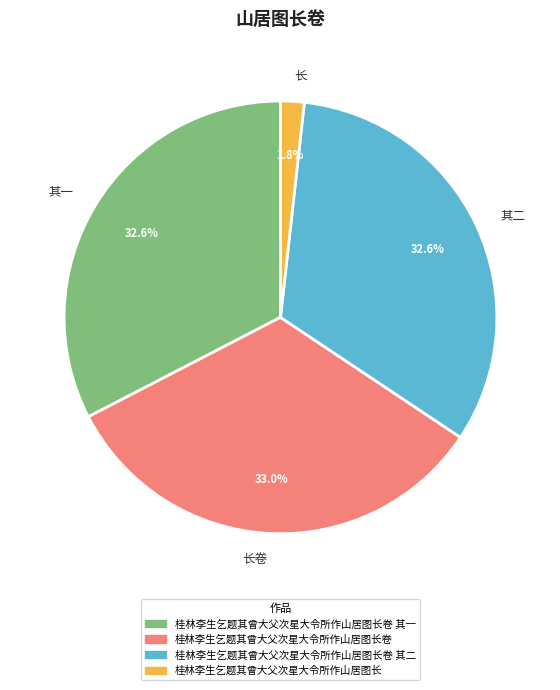

Is 其二 the majority of the pie?

No